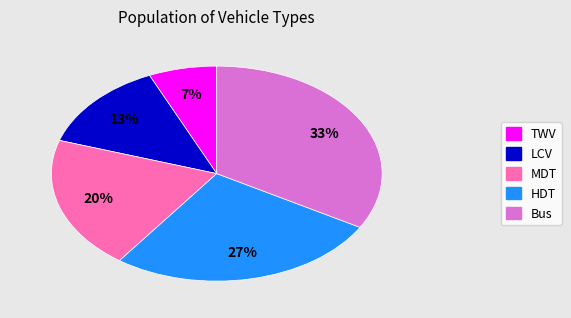

To the nearest percent, what percentage of the pie is HDT?

27%